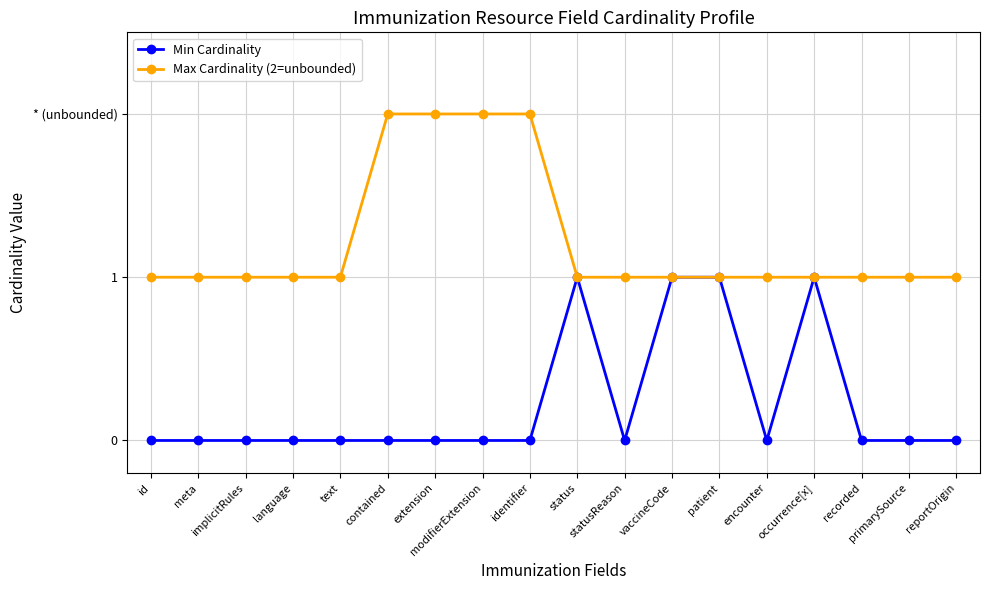

True or false: Max Cardinality (2=unbounded) has more than 1 interior local peaks.

False